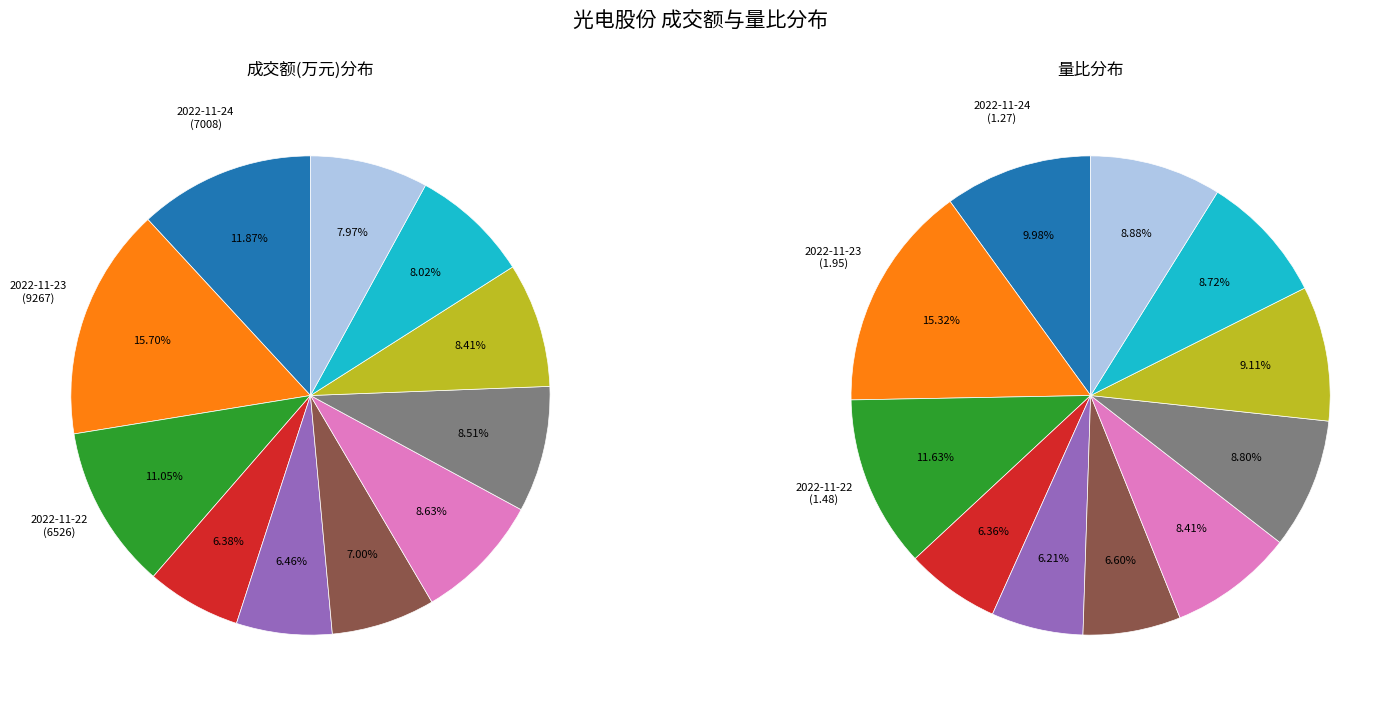

Which category has the smallest portion of the pie?

2022-11-18